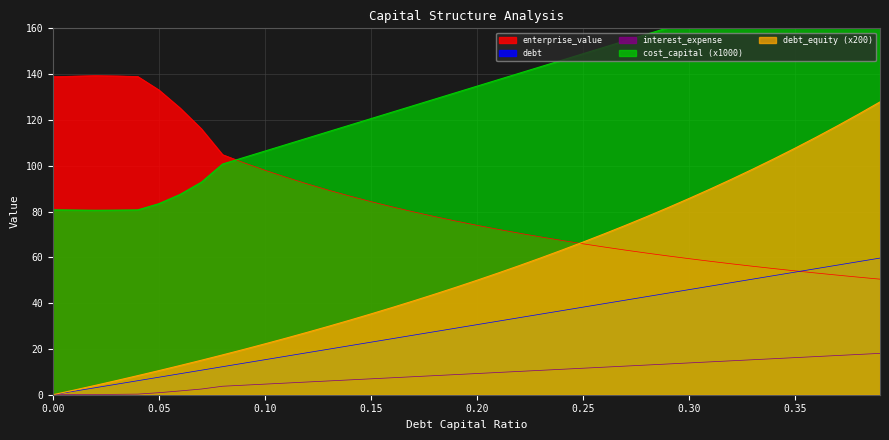

Does the chart have visible grid lines?

Yes